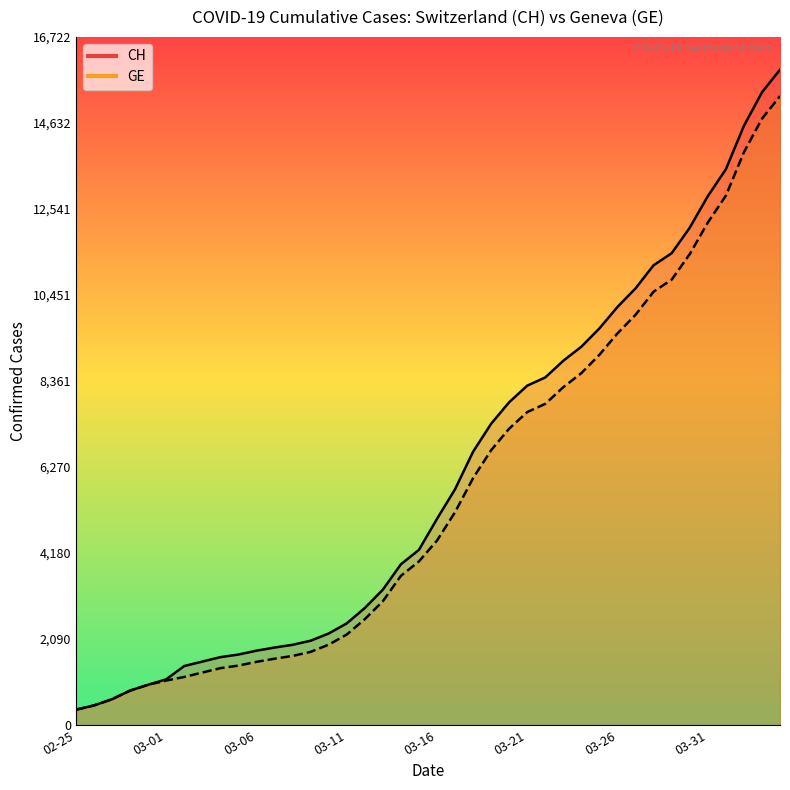

True or false: CH (line) and GE (line) intersect in this chart.

False